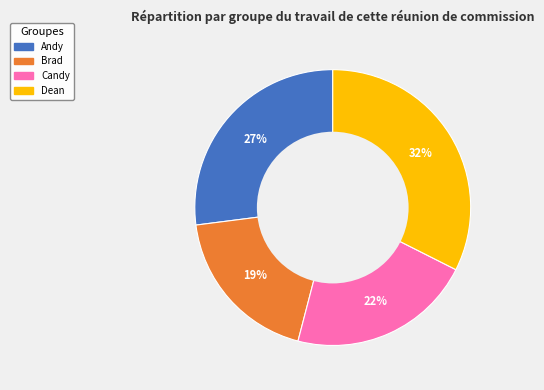

Is it true that Dean is 19% of the pie?

False